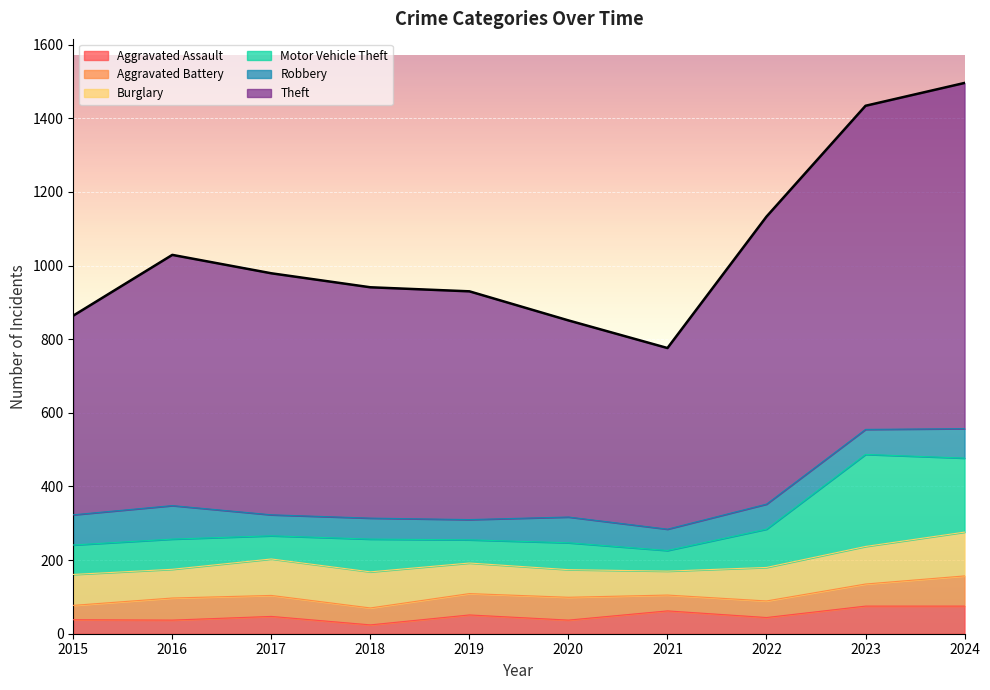

True or false: Aggravated Battery and Motor Vehicle Theft cross at least once.

False